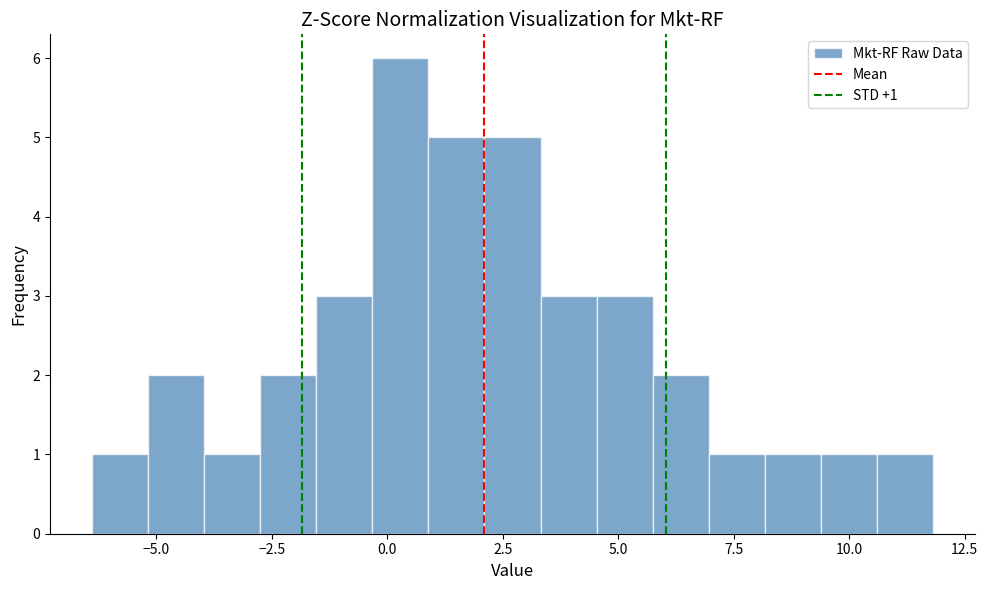

Around what value on the x-axis is the tallest bar? Give the approximate position of its centre, as read against the axis.

0.5